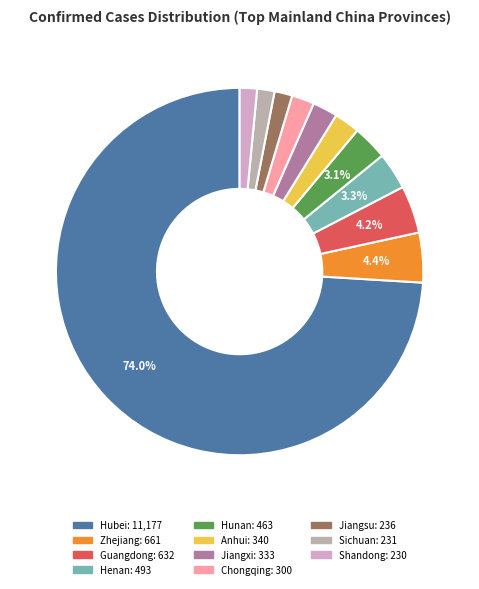

What is the change in value from Henan to Chongqing?

-193